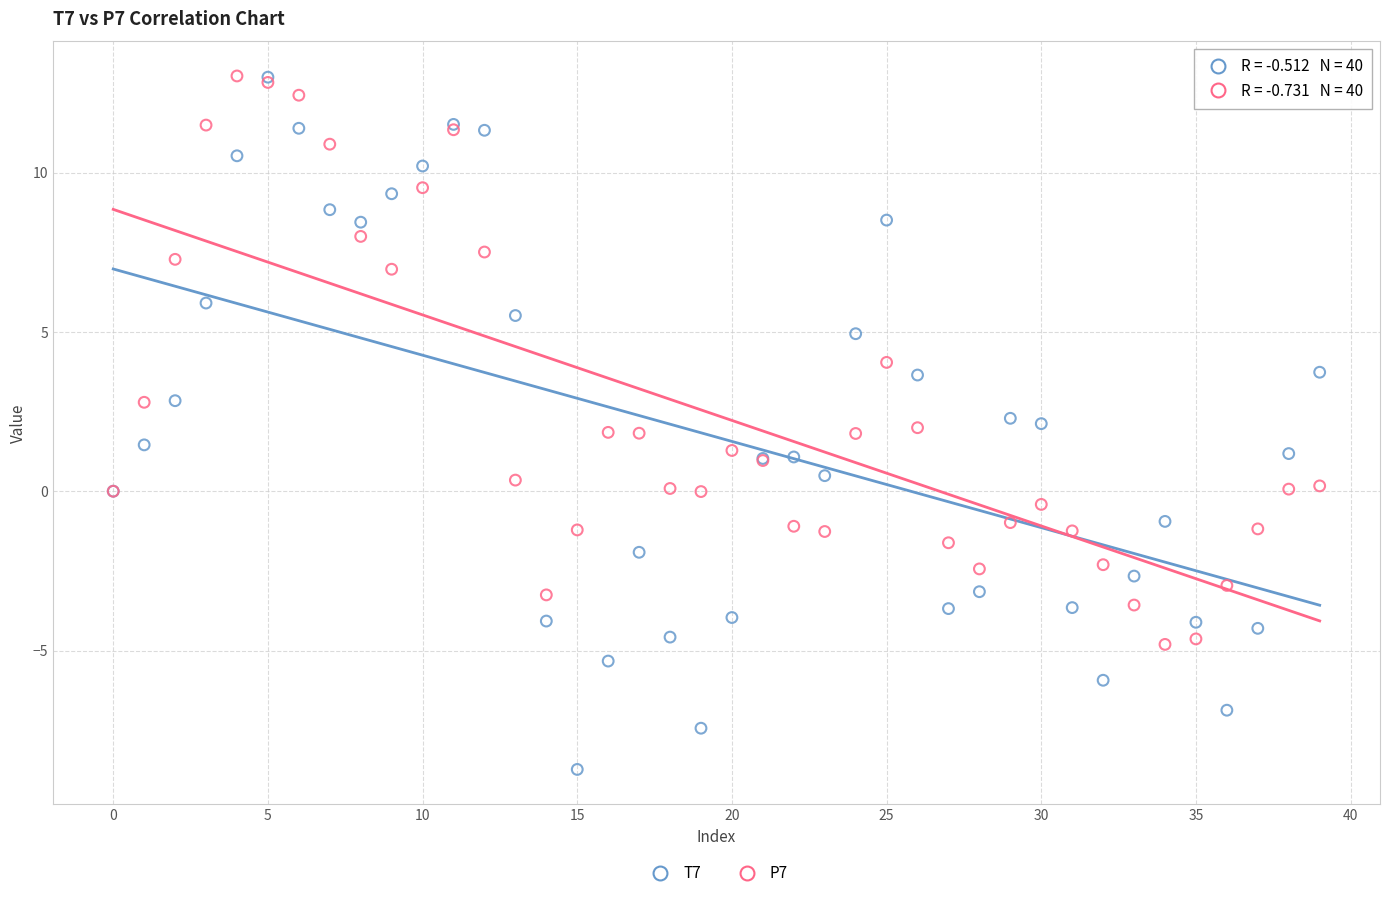

What are all the series names shown in the legend?

T7, P7